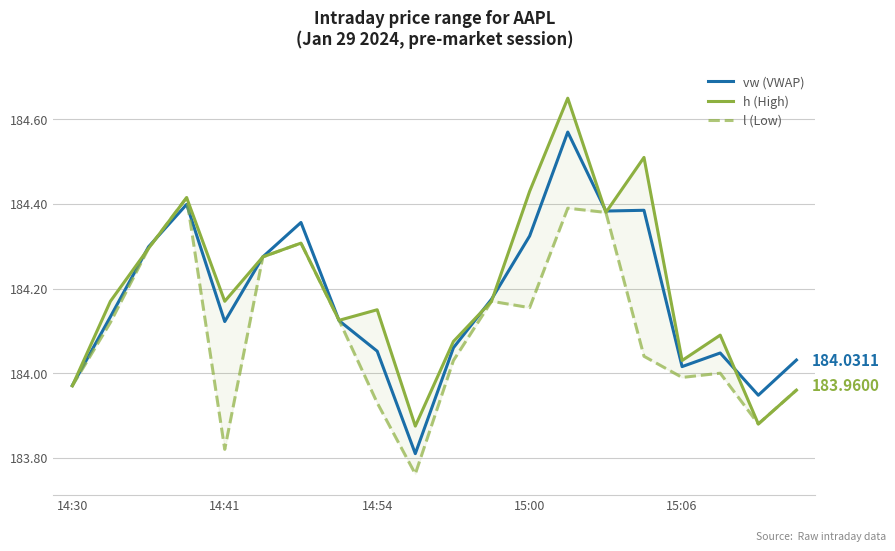

What is the difference between the second highest and minimum values in the vw (VWAP) series?

0.6